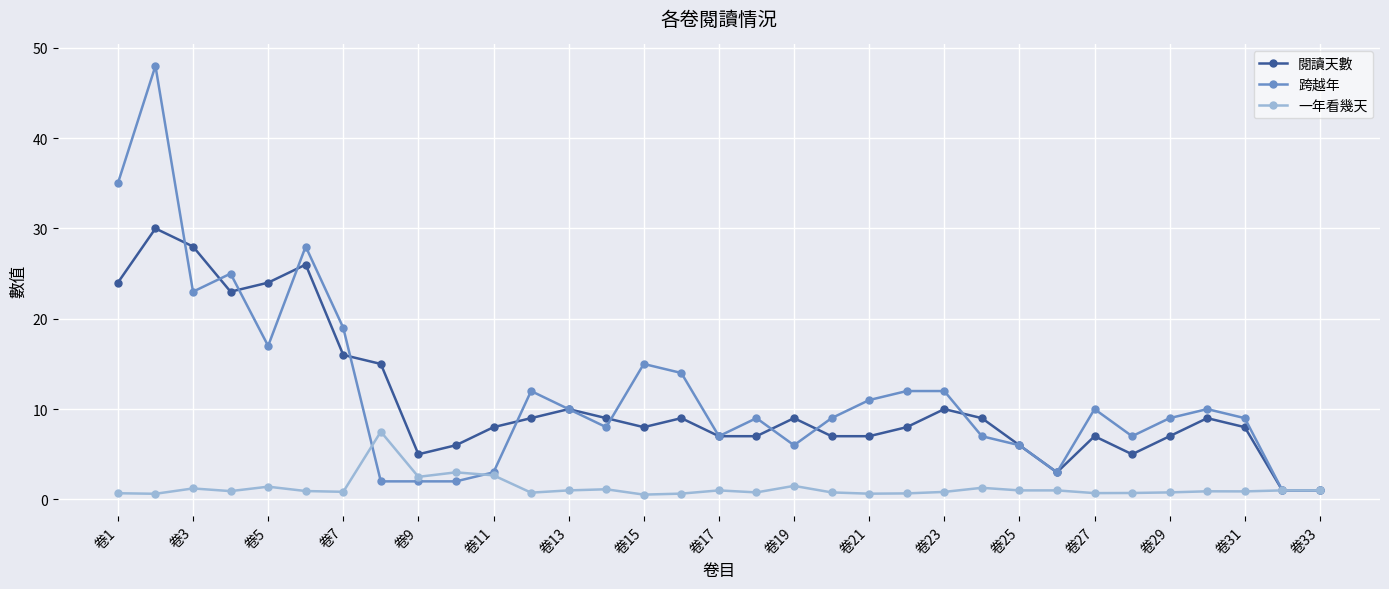

How many data points does each series have?

33